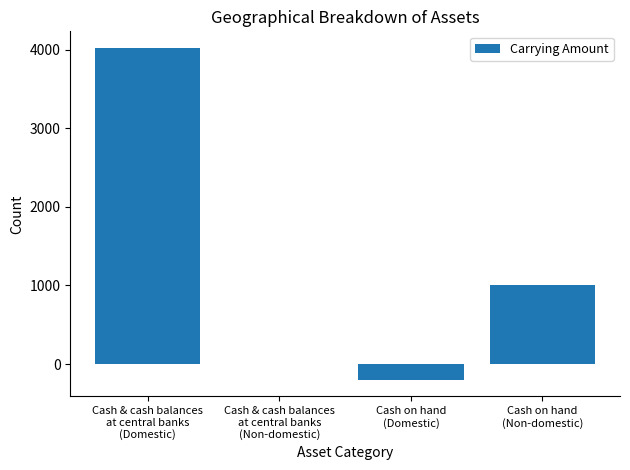

What is the greatest value displayed?

4021